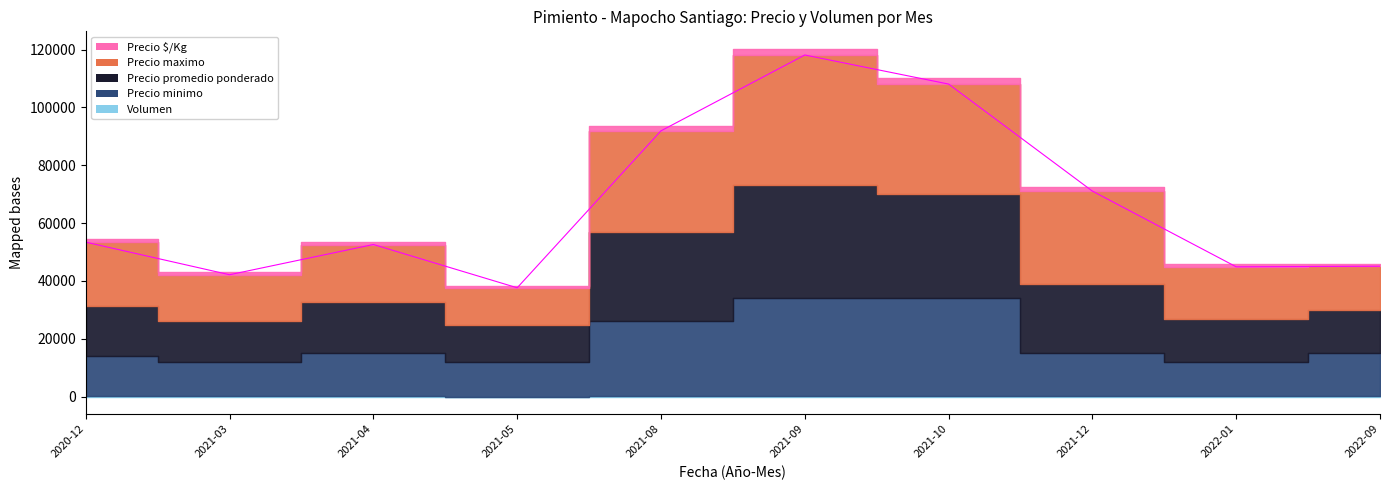

At how many categories does at least one series exceed 65423?

4